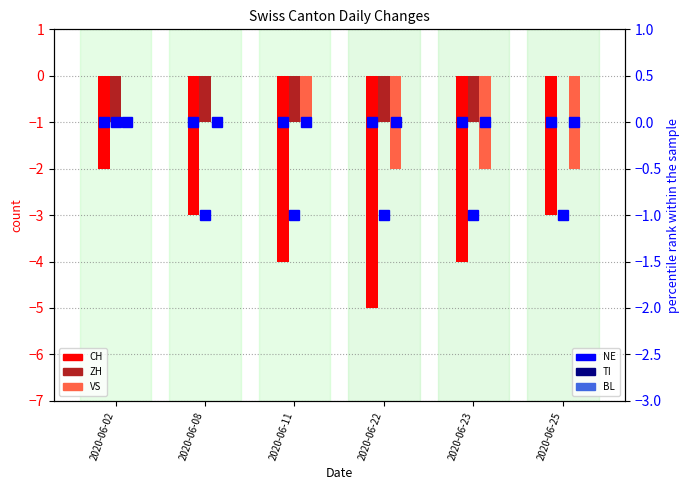

Is the value of NE at 2020-06-25 greater than the value of CH at 2020-06-11?

Yes